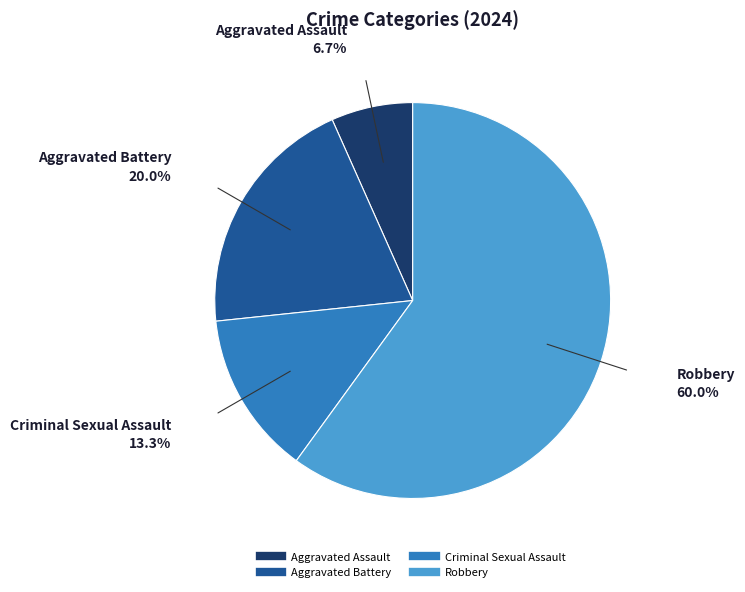

How many slices are in this pie chart?

4